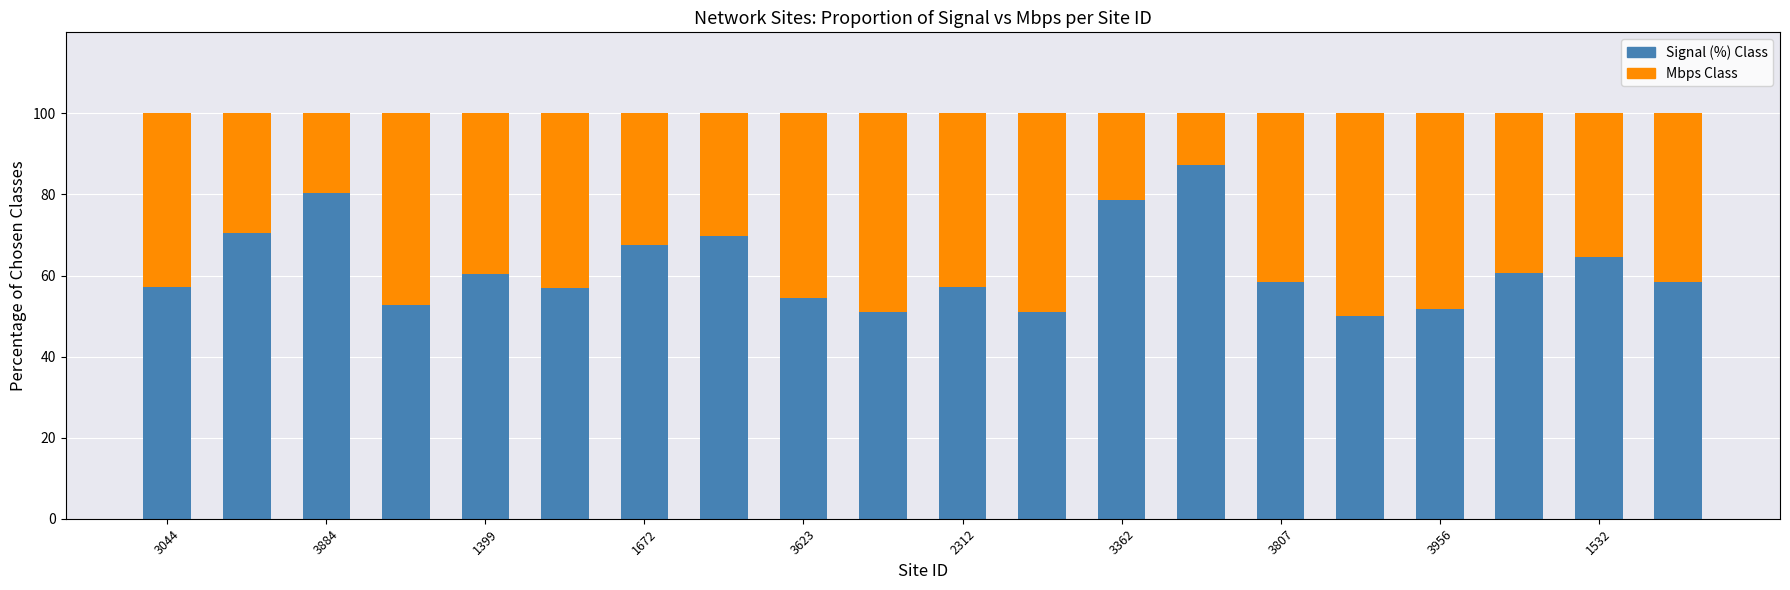

What is the lowest value of the Signal (%) Class series?

50.0